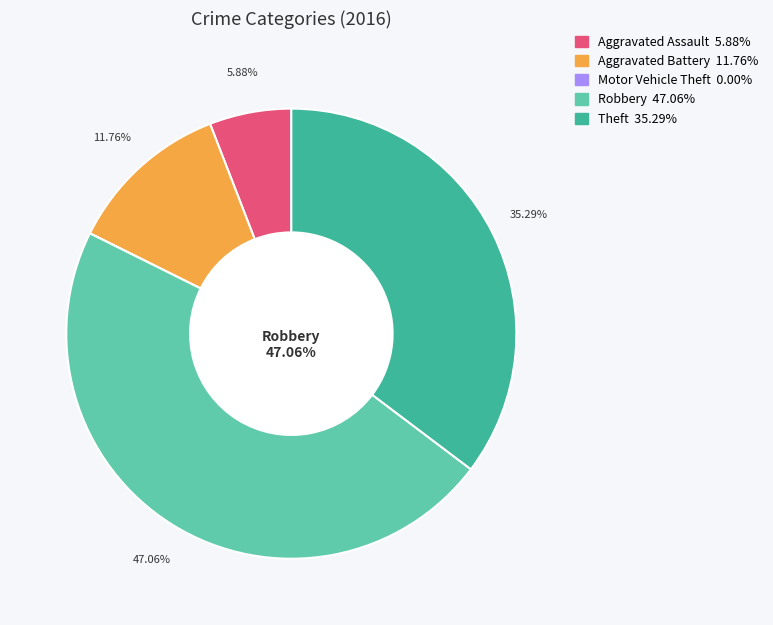

To the nearest percent, what portion does Aggravated Battery represent?

12%